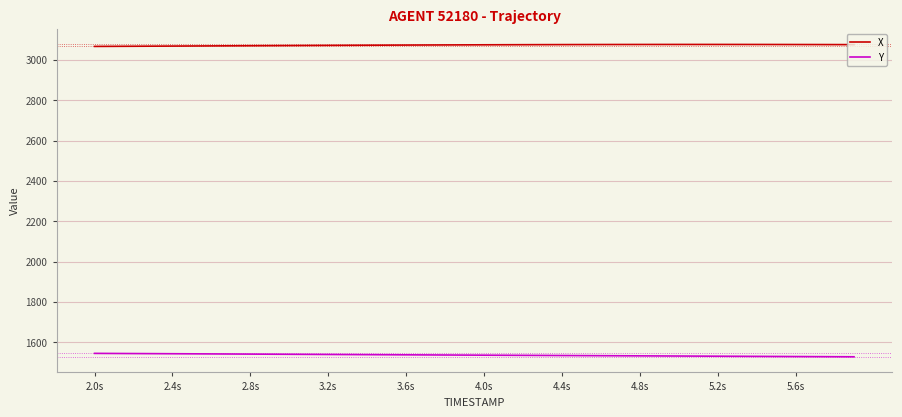

What is the minimum value shown in the chart?

1528.1